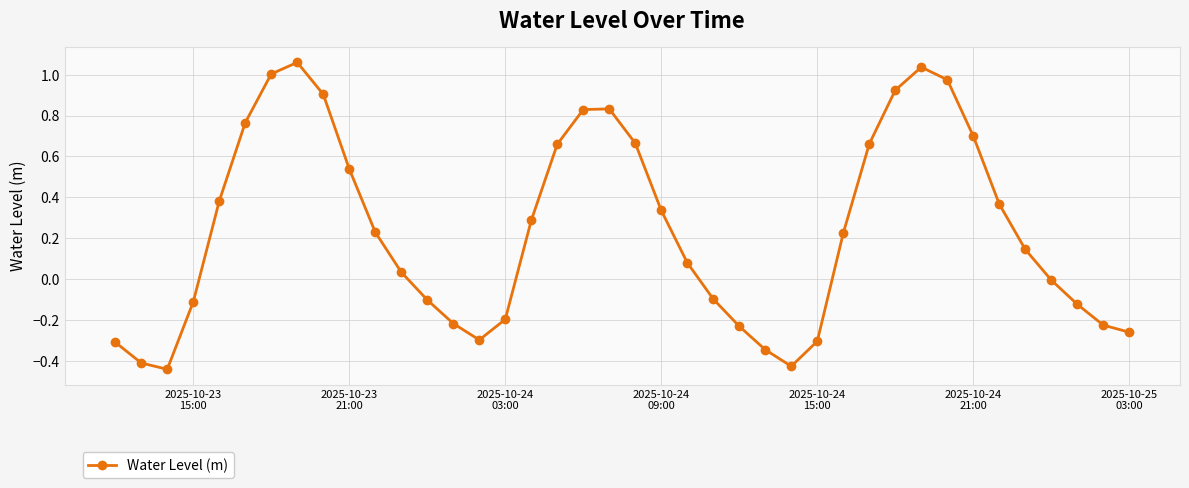

What is the difference between the second highest and minimum values?

1.5